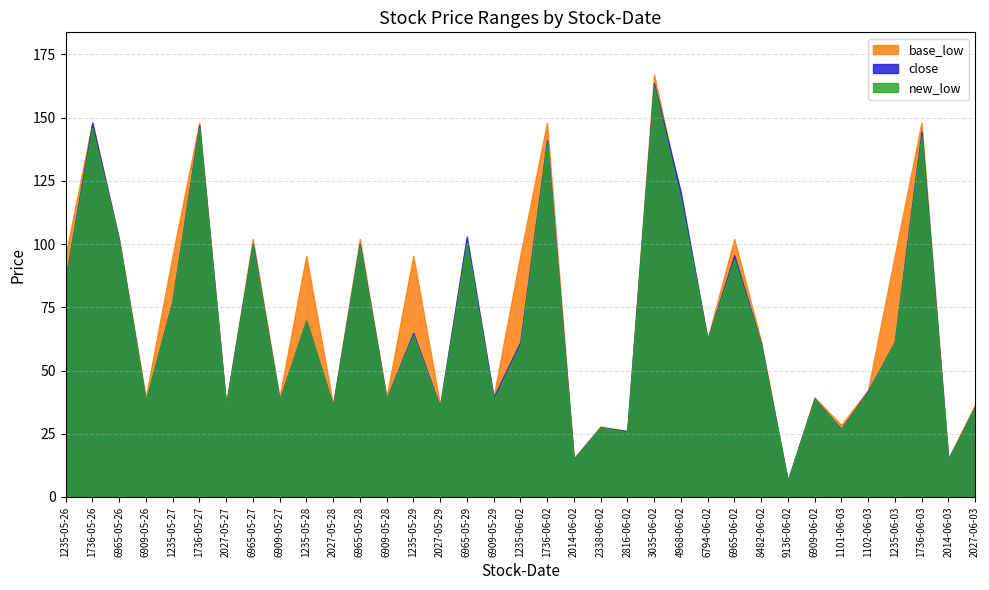

What is the total value across all series at 1736-06-03?

435.0